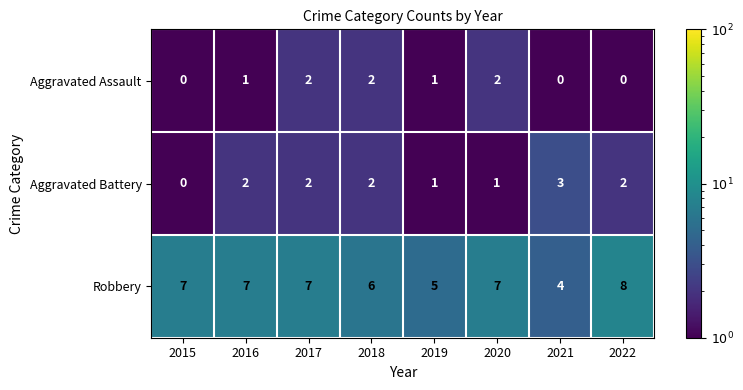

What is the total value across all series at 2016?

10